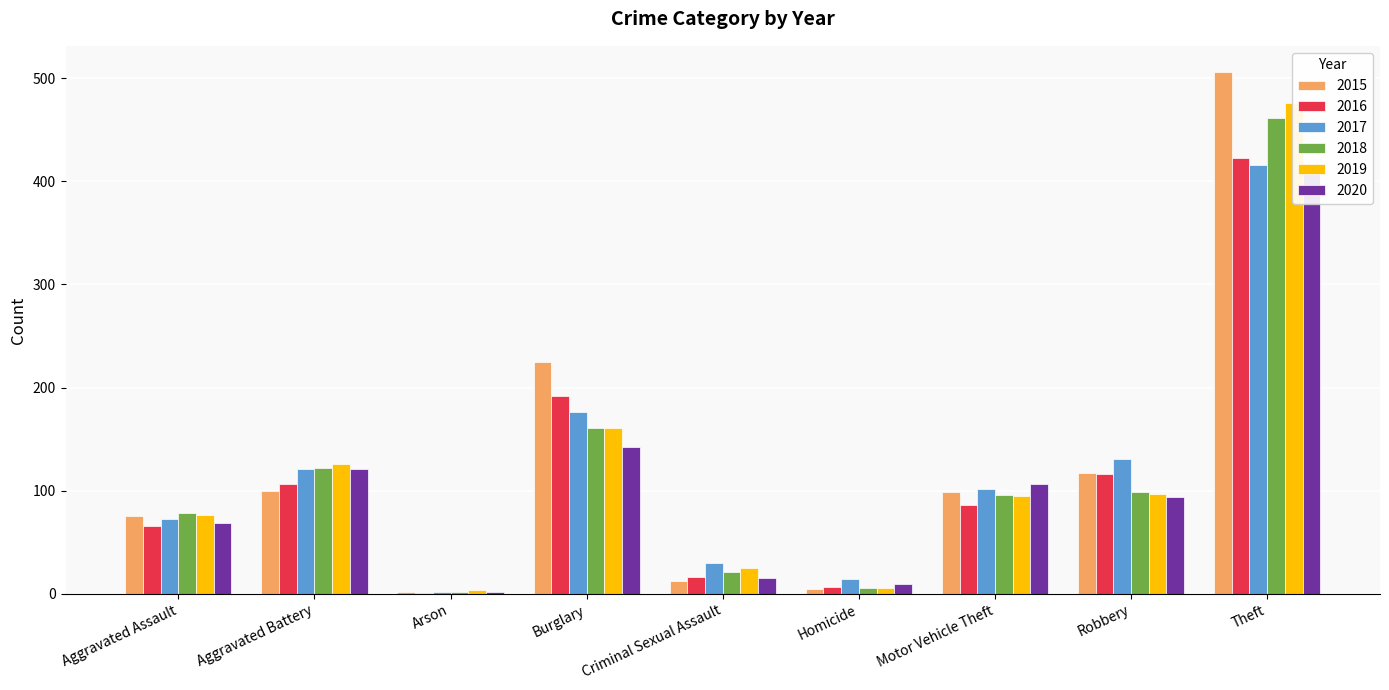

Between Motor Vehicle Theft and Robbery, which series saw the biggest shift?

2016